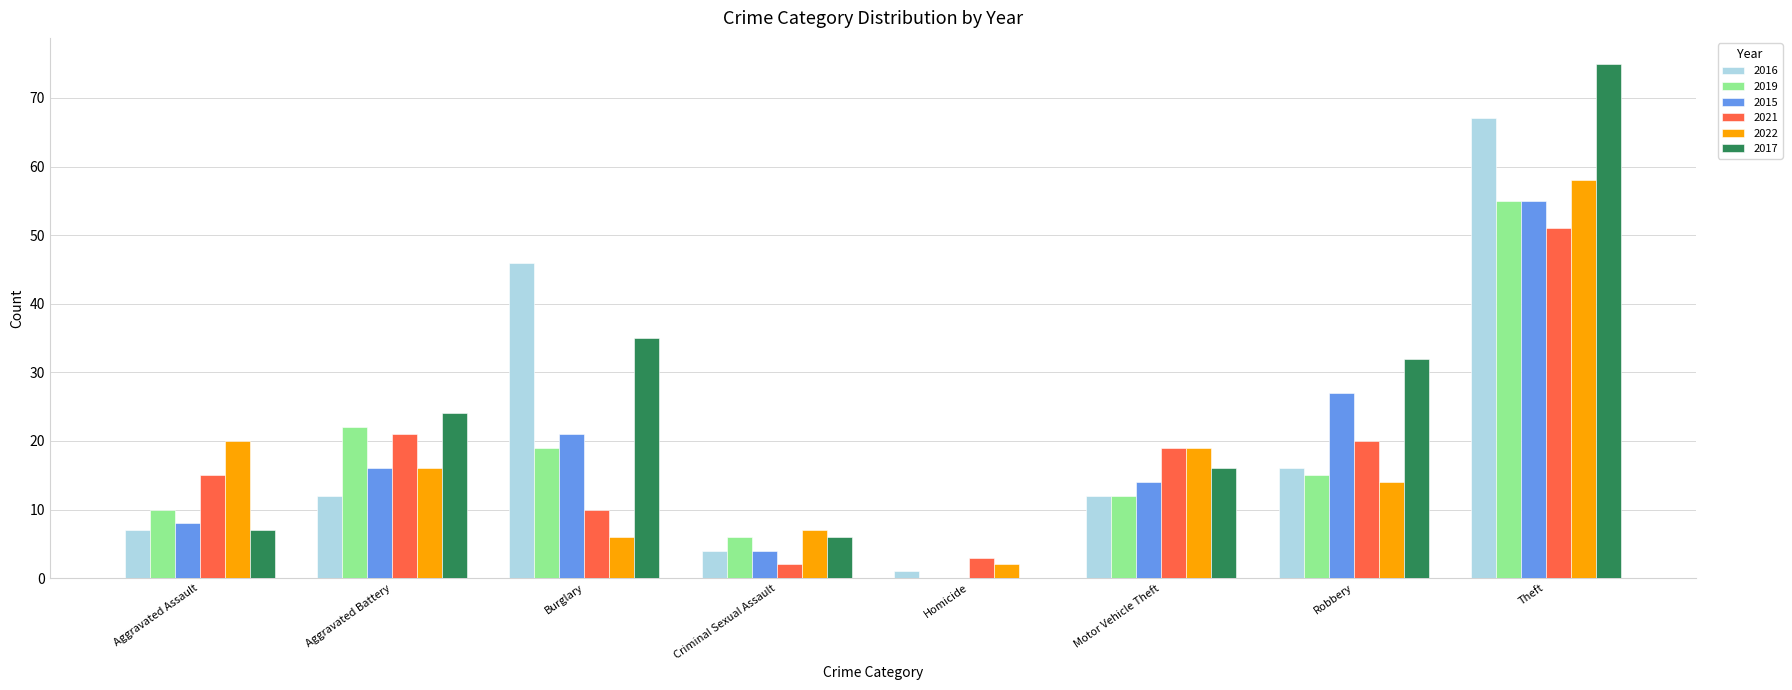

What value does the 2022 series have at Burglary?

6